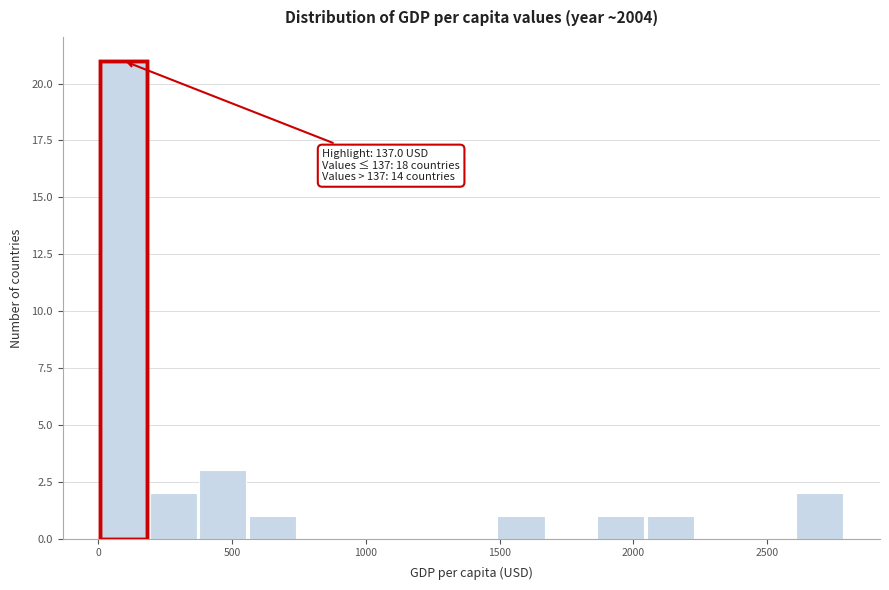

Read against the x-axis, roughly where is the centre of the tallest bar?

100